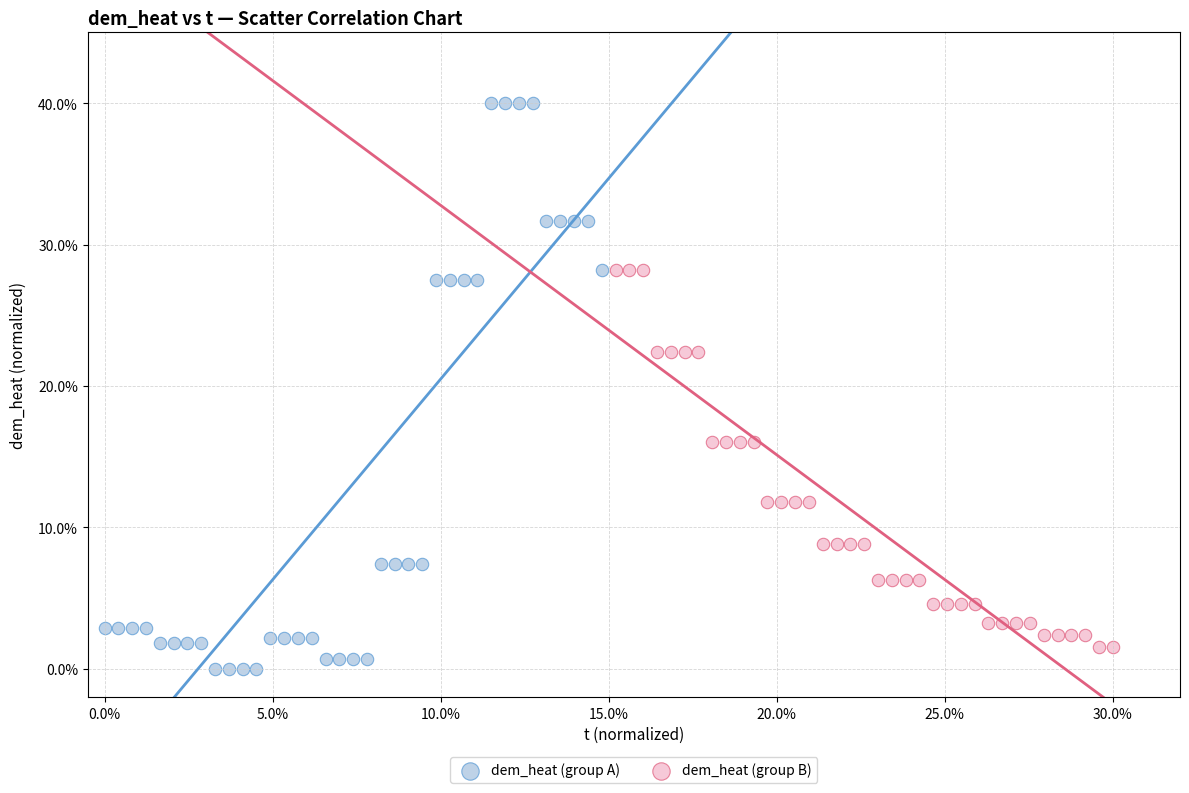

What are all the series names shown in the legend?

dem_heat (group A), dem_heat (group B)